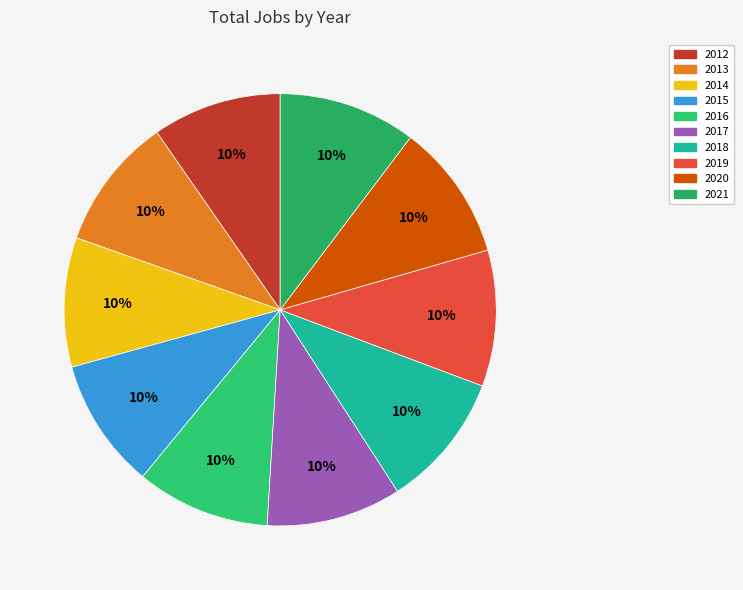

True or false: 2016 accounts for 1% of the total.

False